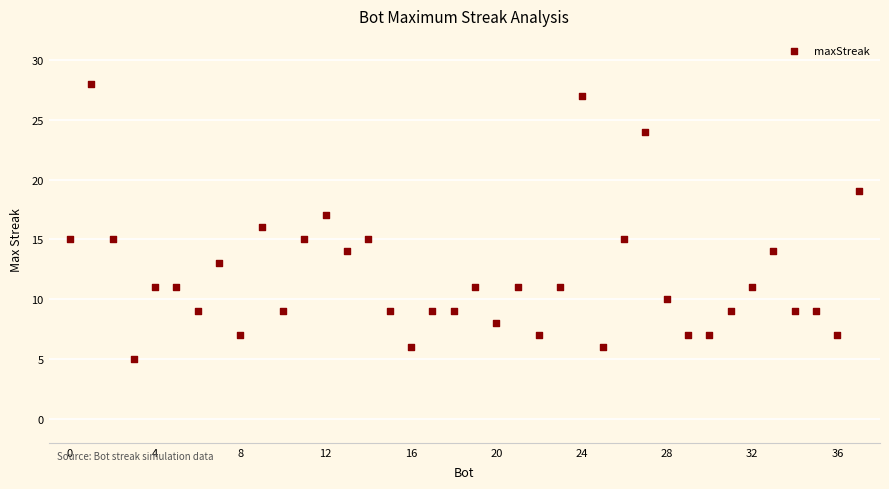

What is the range of Y values (max minus min)?

23